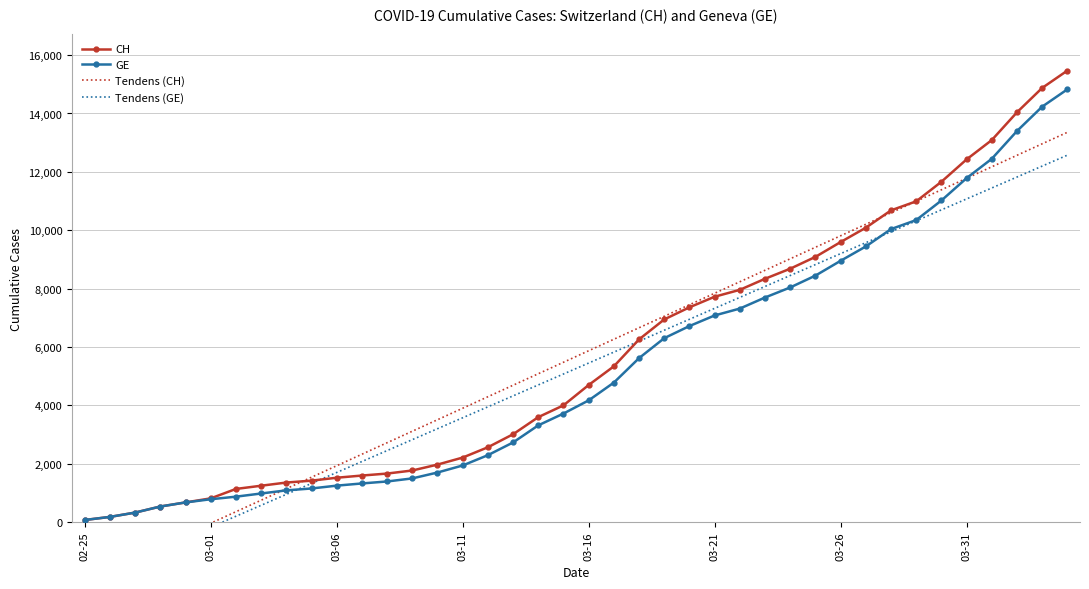

True or false: GE has more than 1 points higher than both neighbors.

False